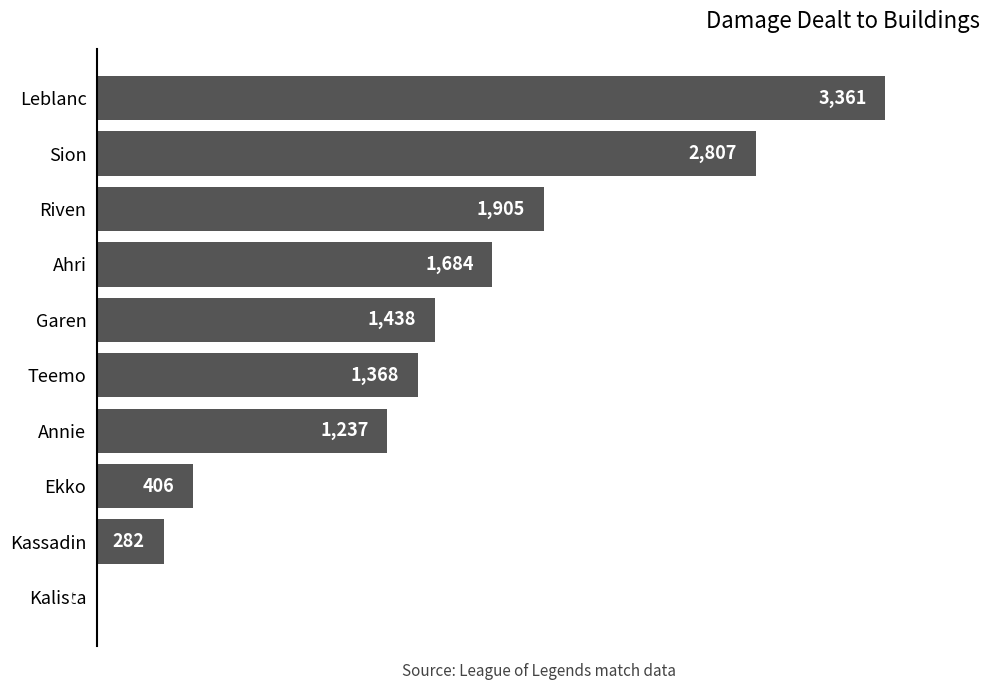

At which label is the value closest to 1680?

Ahri